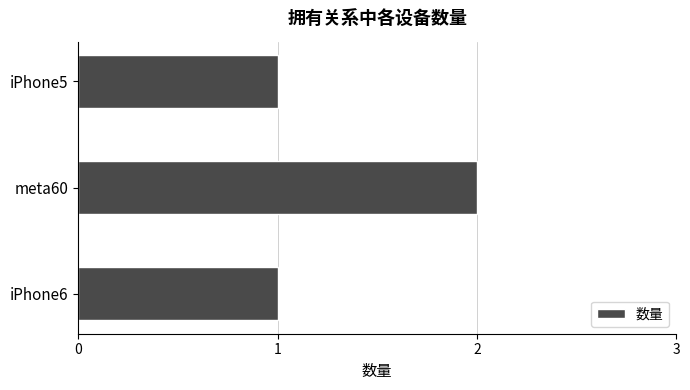

Approximately how many times larger is the value at meta60 compared to iPhone5?

2.0